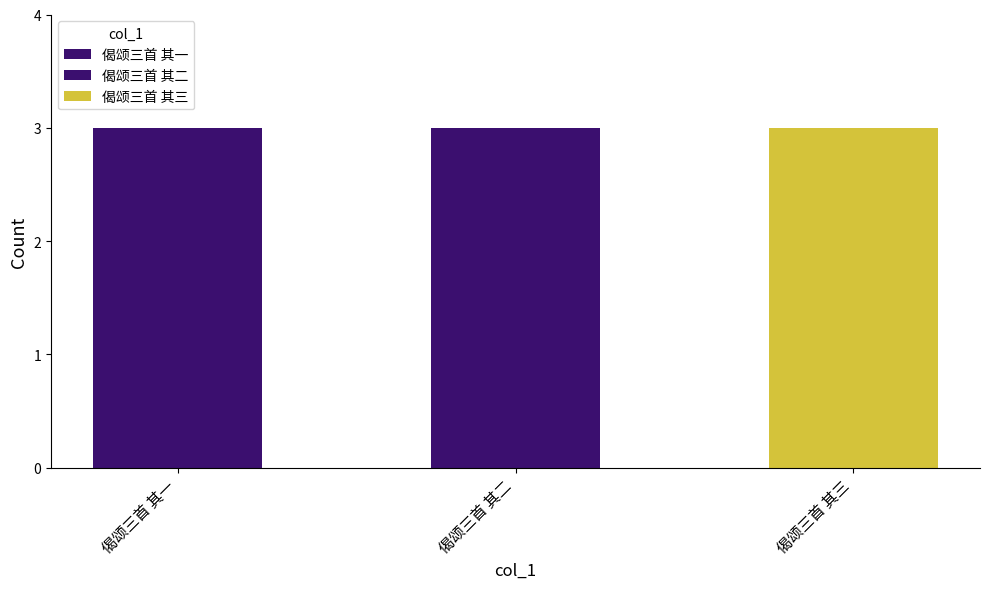

At which category is the sum across all series the highest?

偈颂三首 其二